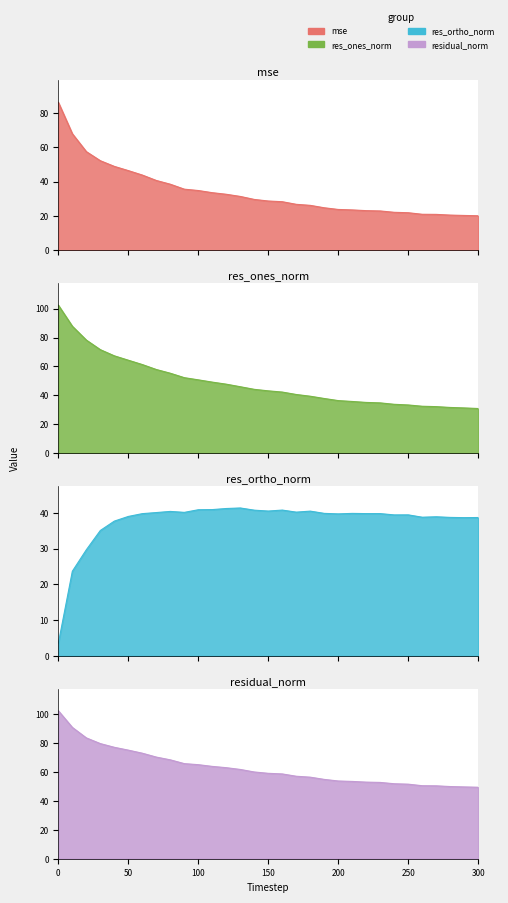

Reading right to left, transcribe all the data shown in this chart.

mse: 20.1	20.3	20.5	20.9	21.0	21.9	22.1	22.9	23.1	23.5	23.8	24.7	26.2	26.8	28.3	28.7	29.6	31.3	32.6	33.5	34.8	35.6	38.5	40.6	43.8	46.4	48.8	52.1	57.4	67.8	86.1
res_ones_norm: 30.9	31.3	31.6	32.2	32.4	33.3	33.8	34.8	35.1	35.7	36.4	37.8	39.4	40.6	42.3	43.1	44.1	46.0	47.7	49.1	50.7	52.2	55.3	57.9	61.3	64.3	67.3	71.6	78.2	87.8	102.4
res_ortho_norm: 38.7	38.7	38.7	38.9	38.8	39.4	39.4	39.8	39.8	39.9	39.7	39.9	40.5	40.2	40.8	40.5	40.8	41.4	41.2	40.9	40.9	40.1	40.4	40.1	39.8	39.0	37.7	35.1	29.7	23.7	3.6
residual_norm: 49.5	49.7	50.0	50.5	50.6	51.6	51.9	52.8	53.1	53.5	53.8	54.9	56.5	57.1	58.7	59.2	60.1	61.8	63.1	64.0	65.1	65.9	68.5	70.4	73.1	75.2	77.2	79.7	83.7	91.0	102.5